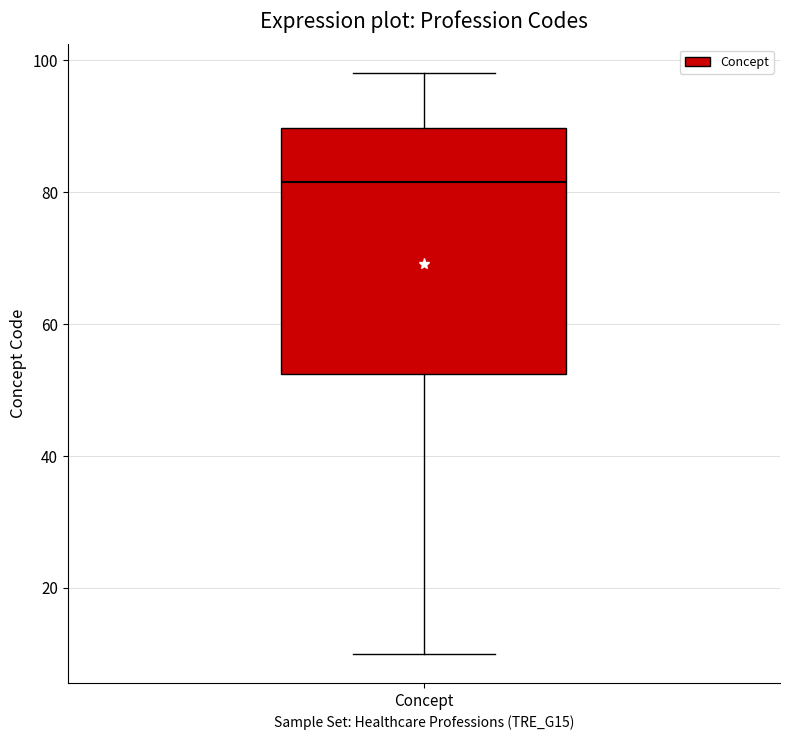

Where does the lower whisker of the box for Concept end on the y-axis? The values are not printed on the chart, so give them approximately, as read against the axis.

10